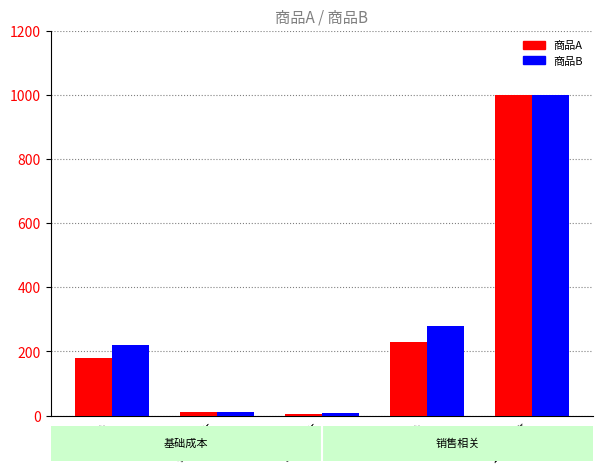

Where is 商品B nearest to the value 503?

销售价